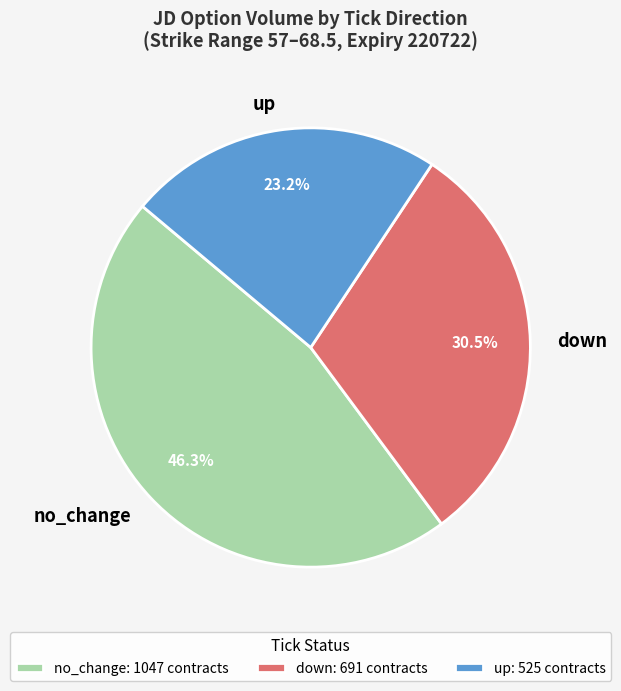

What percentage is the no_change slice, to the nearest percent?

46%